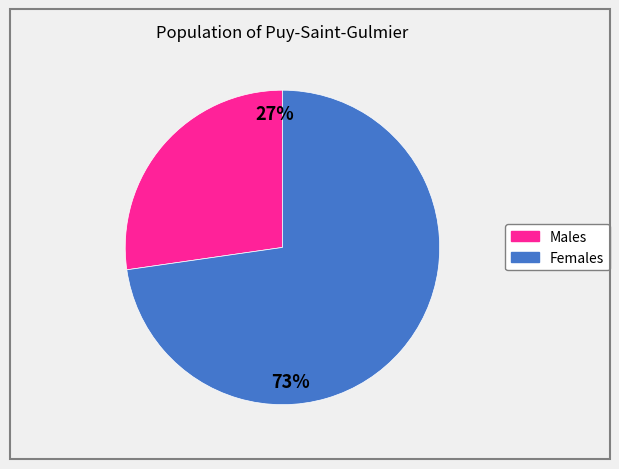

To the nearest percent, what is the average slice percentage?

50%